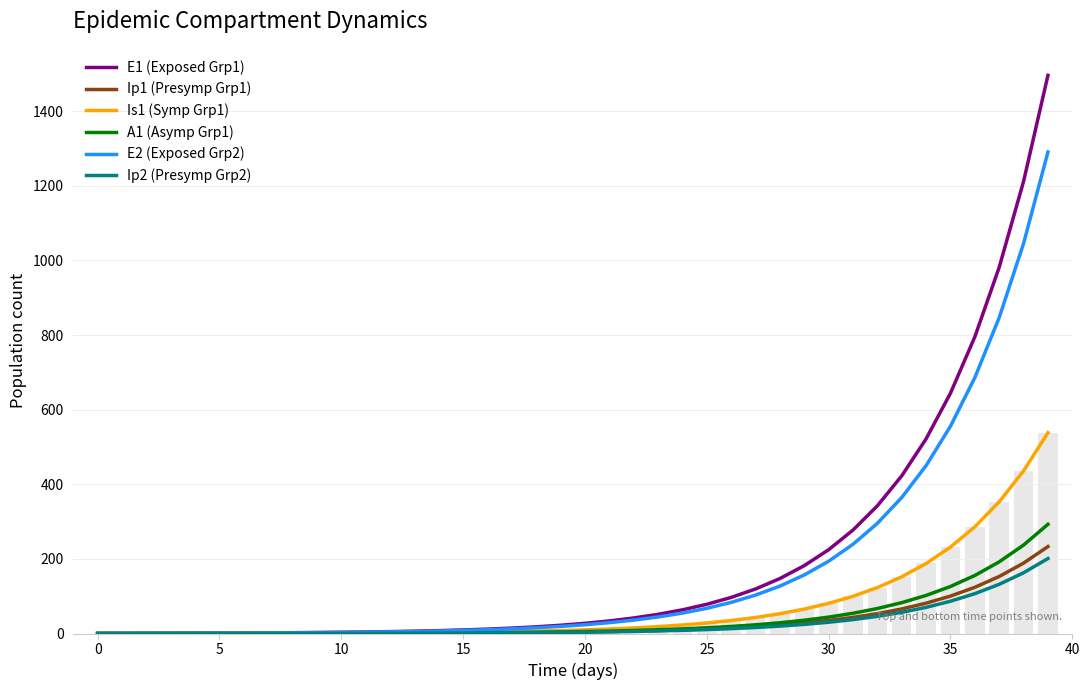

At which label does E2 (Exposed Grp2) reach its peak?

39